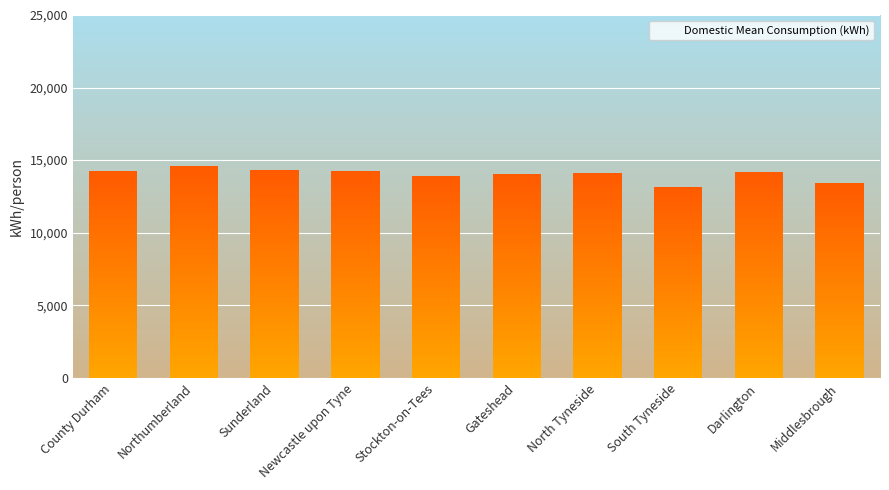

What is the difference between the maximum and second lowest values?

1149